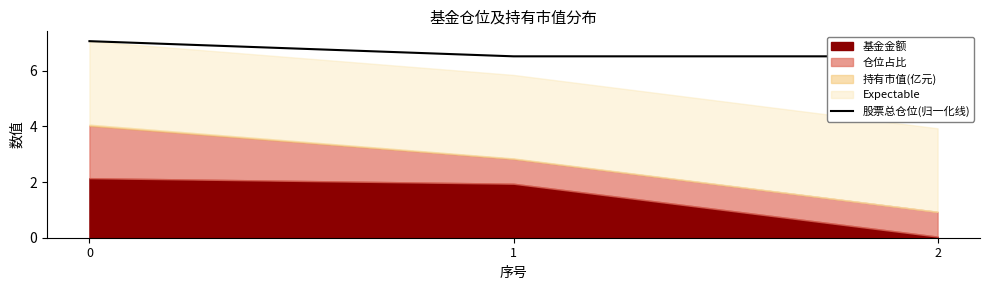

Reading left to right, what are all the values shown in this chart?

0=7.1	1=6.5	2=6.5